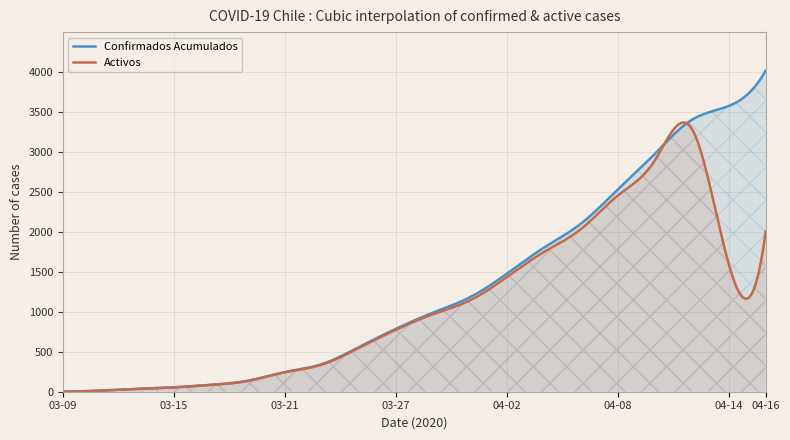

Which series has the largest total across all categories?

Confirmados Acumulados